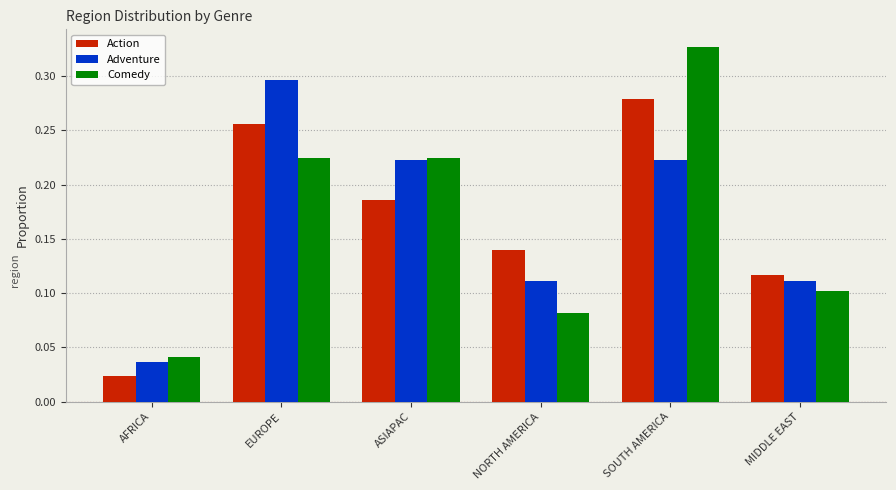

At how many categories does at least one series exceed 0?

6